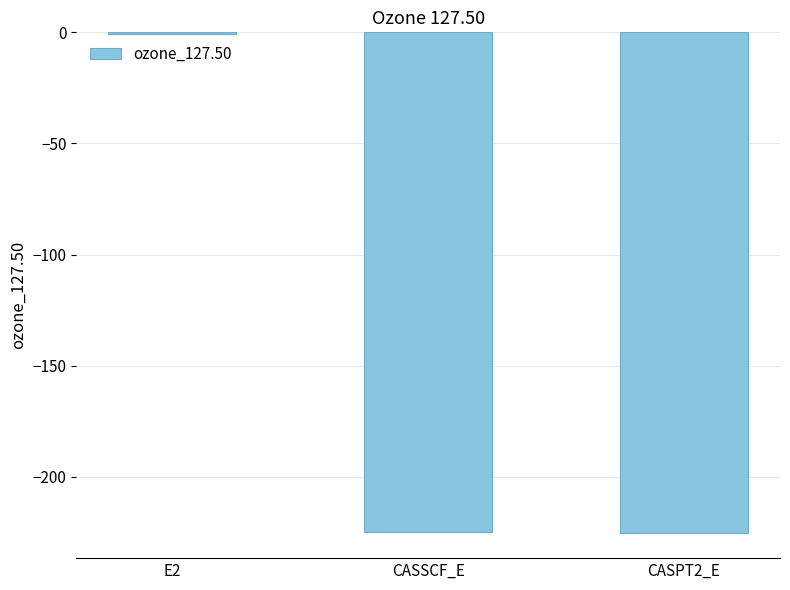

What is the sum of all values?

-450.6